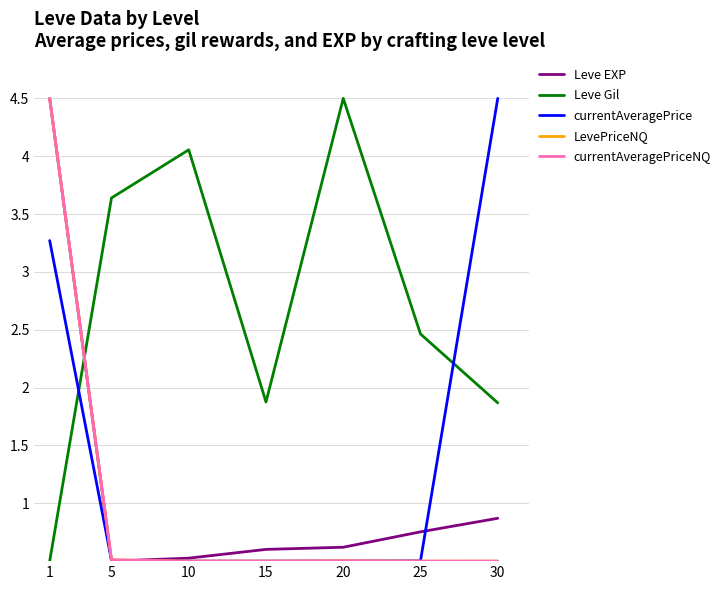

What is the maximum value shown in the chart?

4.5